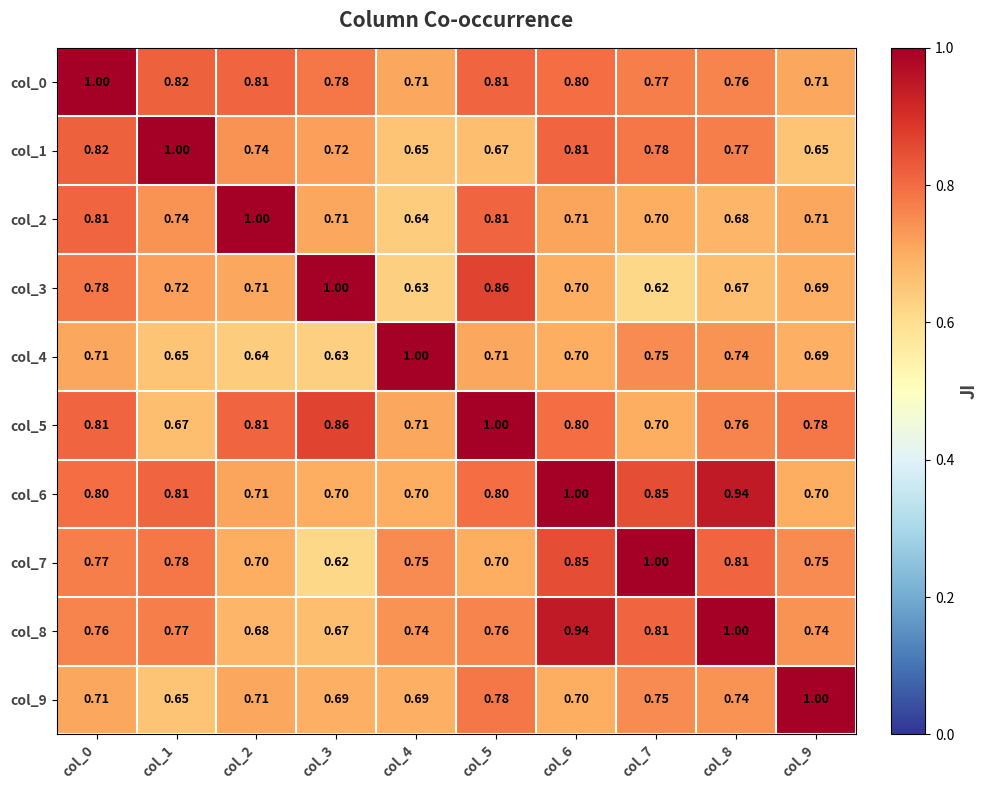

Is the value of col_7 at col_2 greater than the value of col_8 at col_4?

No